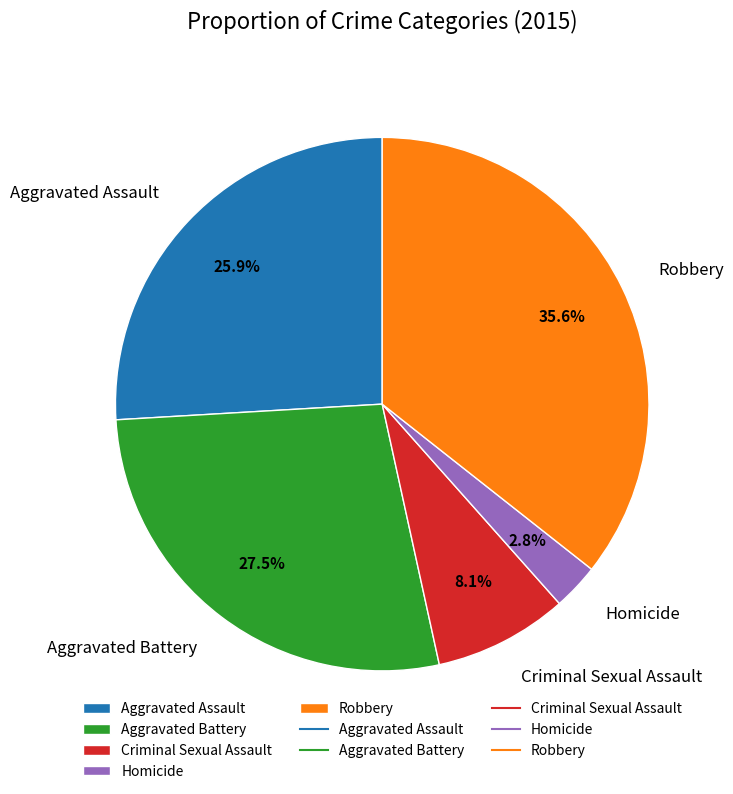

How many segments does this pie chart have?

5